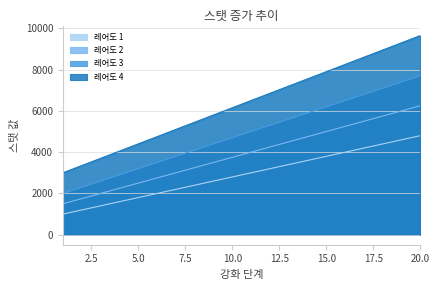

What are all the series names shown in the legend?

레어도 1, 레어도 2, 레어도 3, 레어도 4